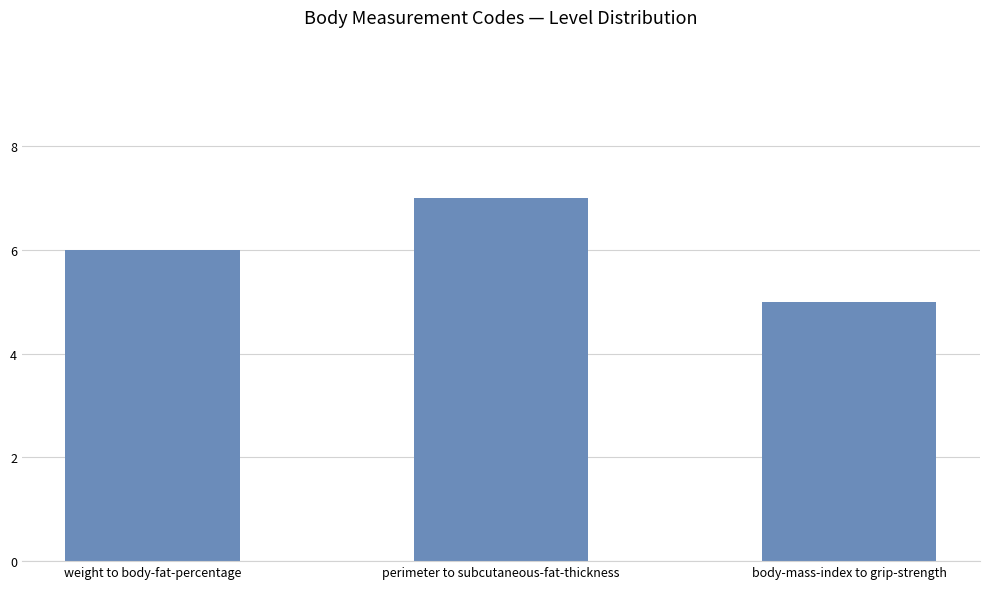

Approximately how many times larger is the value at perimeter to subcutaneous-fat-thickness compared to weight to body-fat-percentage?

1.2